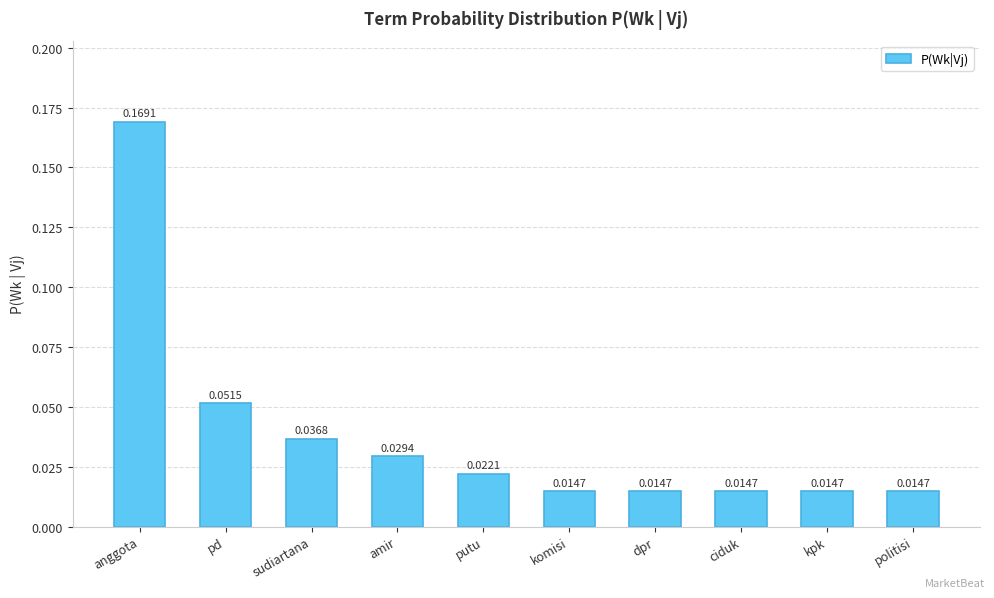

Which label corresponds to the largest value in the chart?

anggota